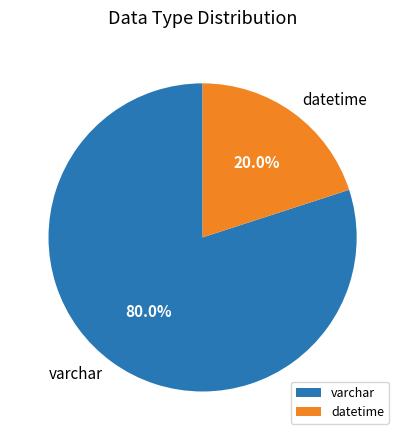

Does datetime account for over 50% of the chart?

No